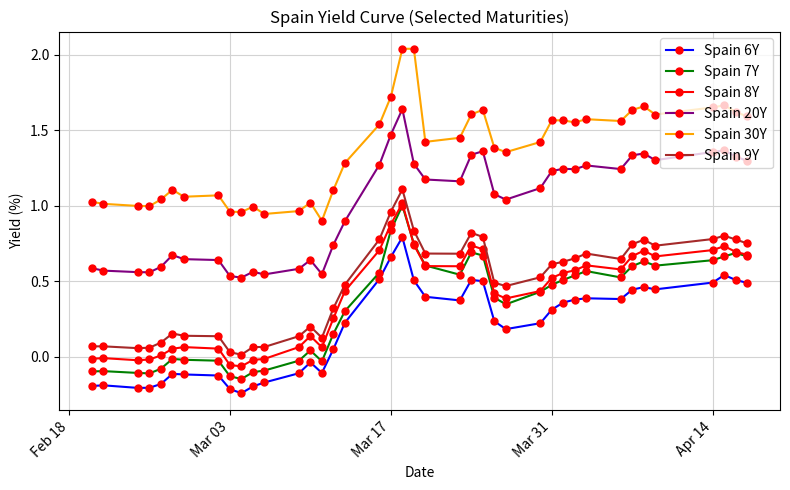

How many negative values does the Spain 6Y series have?

15